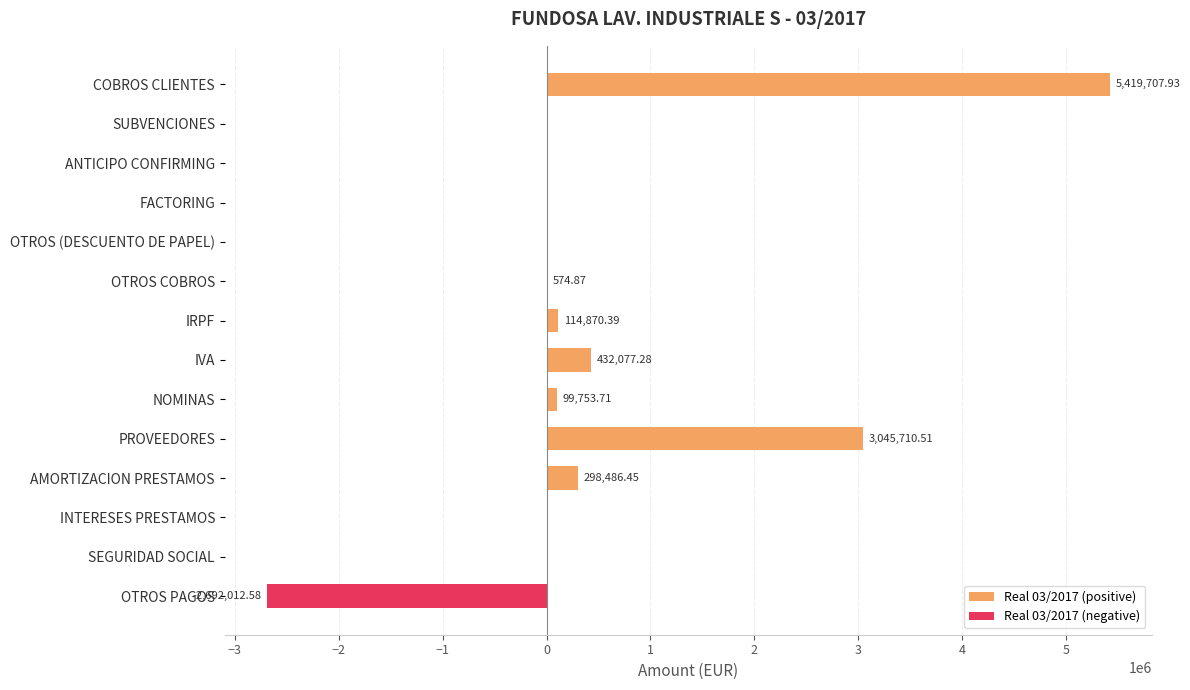

Reading right to left, transcribe all the data shown in this chart.

Real 03/2017 (positive): 0.0	0.0	0.0	298486.5	3045710.5	99753.7	432077.3	114870.4	574.9	0.0	0.0	0.0	0.0	5419707.9
Real 03/2017 (negative): -2692012.6	0.0	0.0	0.0	0.0	0.0	0.0	0.0	0.0	0.0	0.0	0.0	0.0	0.0